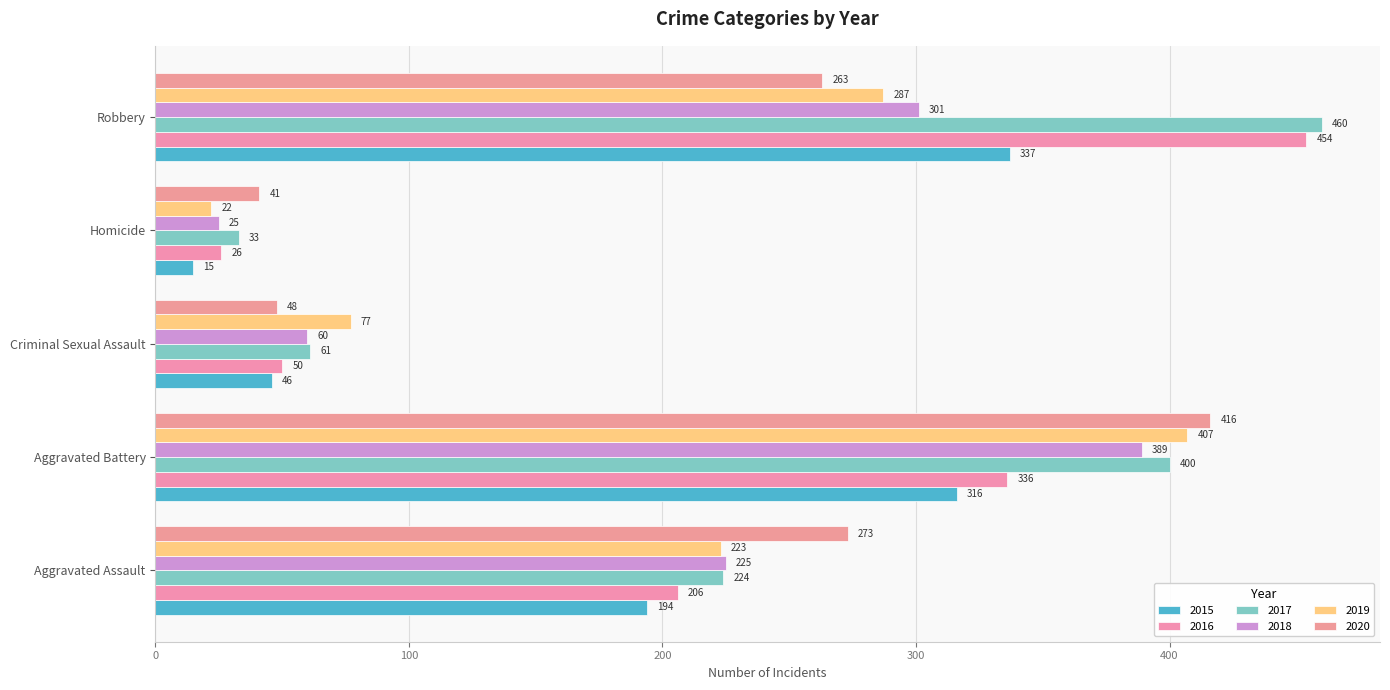

Where does the 2017 series first go above 224?

Aggravated Battery